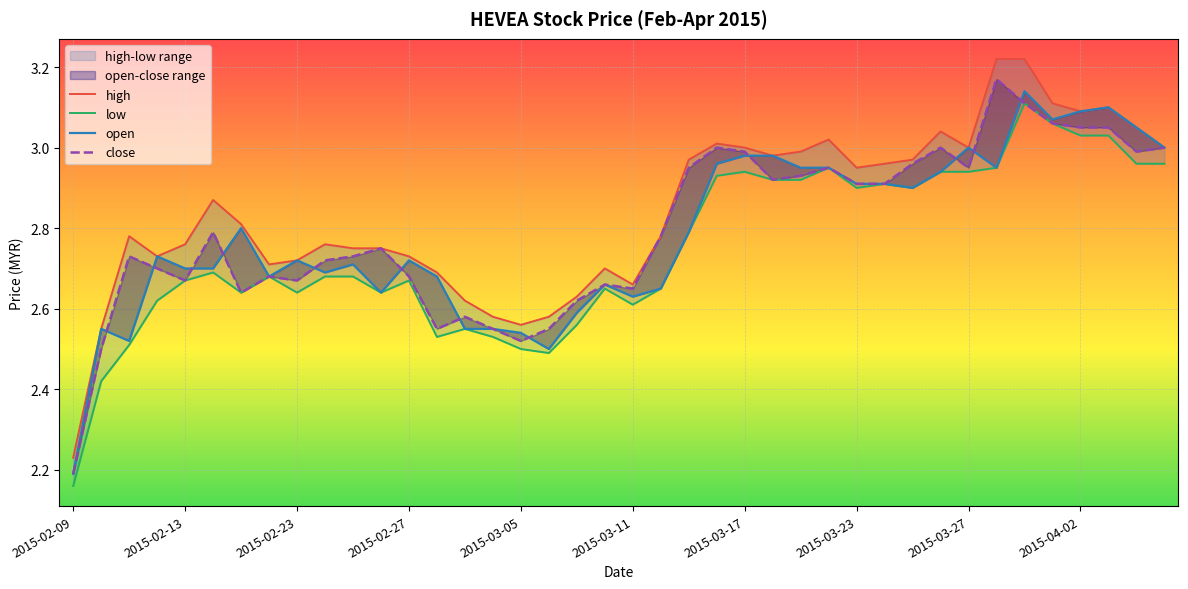

Which series has the widest spread of values?

high